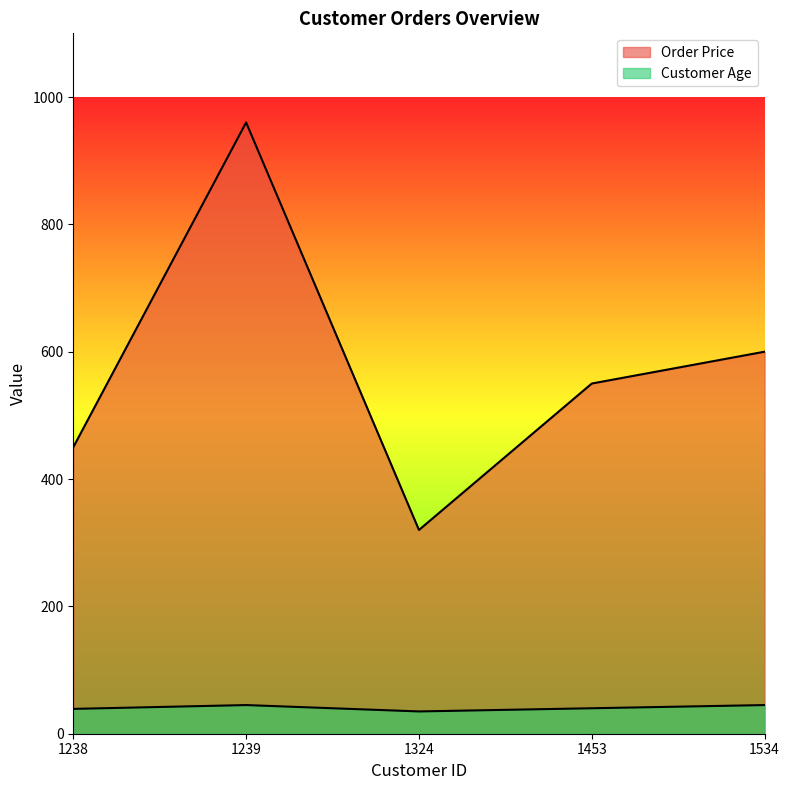

Which series has the largest total across all categories?

Order Price